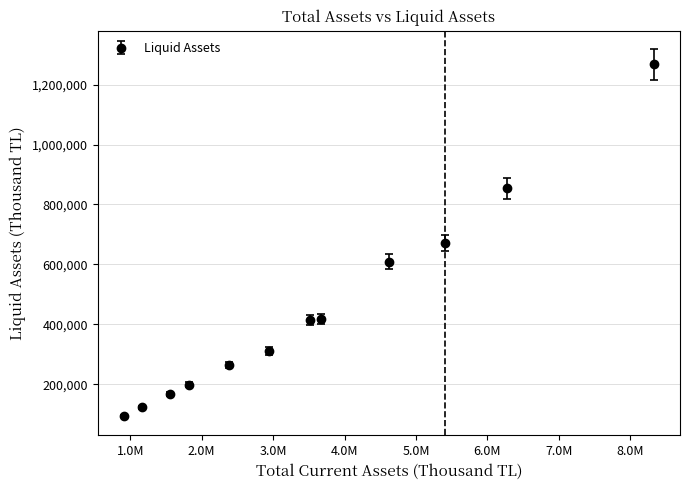

True or false: there are more than 1 points higher than both neighbors.

False